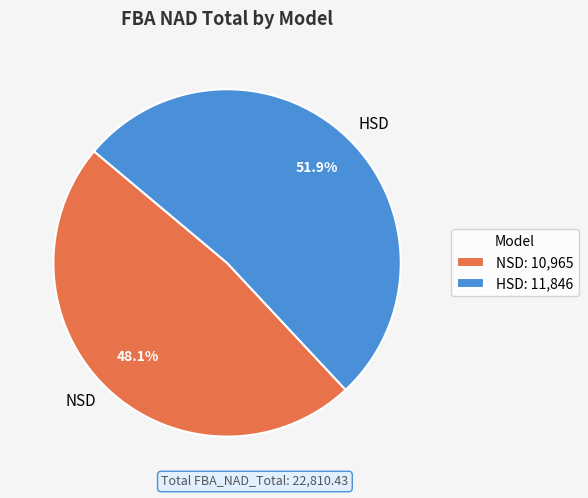

Which has a higher value, HSD or NSD?

HSD